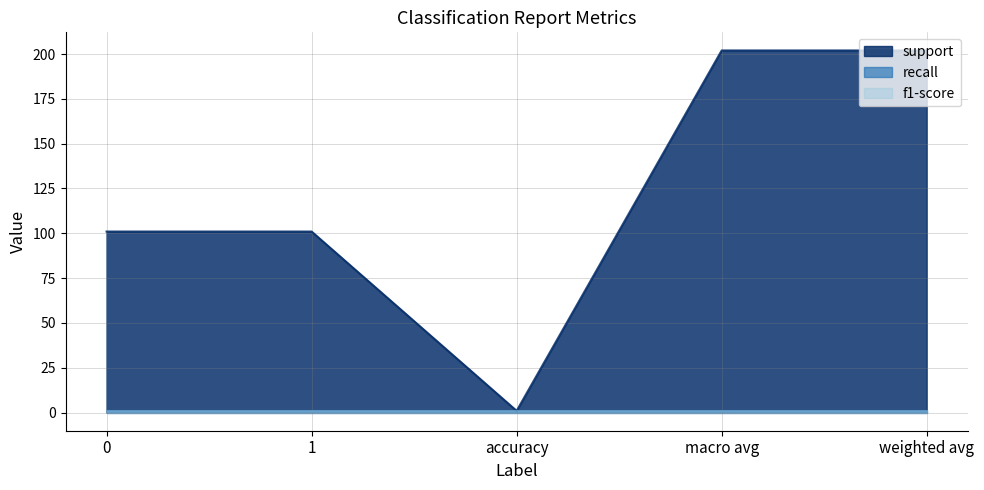

Reading left to right, what are all the values shown in this chart?

support: 0=101	1=101	accuracy=1	macro avg=202	weighted avg=202
recall: 0=1	1=1	accuracy=1	macro avg=1	weighted avg=1
f1-score: 0=1	1=1	accuracy=1	macro avg=1	weighted avg=1